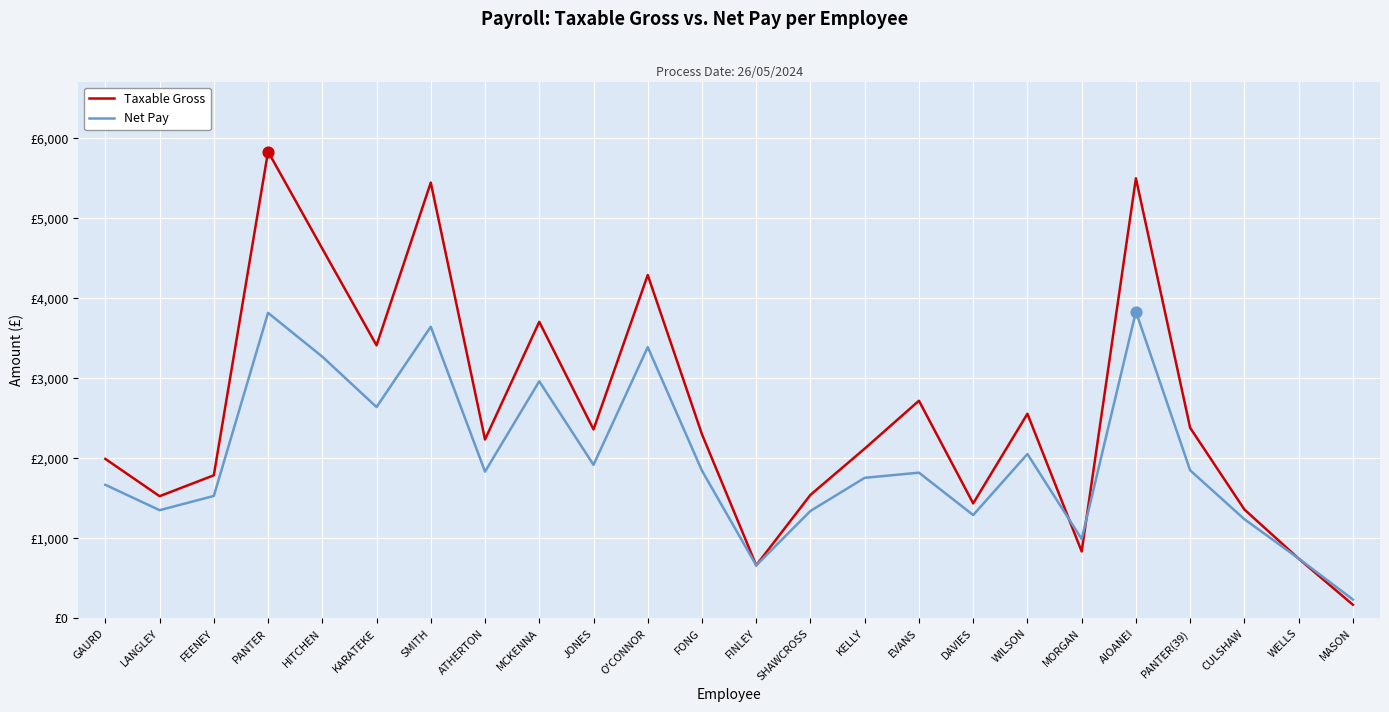

Is the value of Taxable Gross at ATHERTON greater than the value of Net Pay at EVANS?

Yes